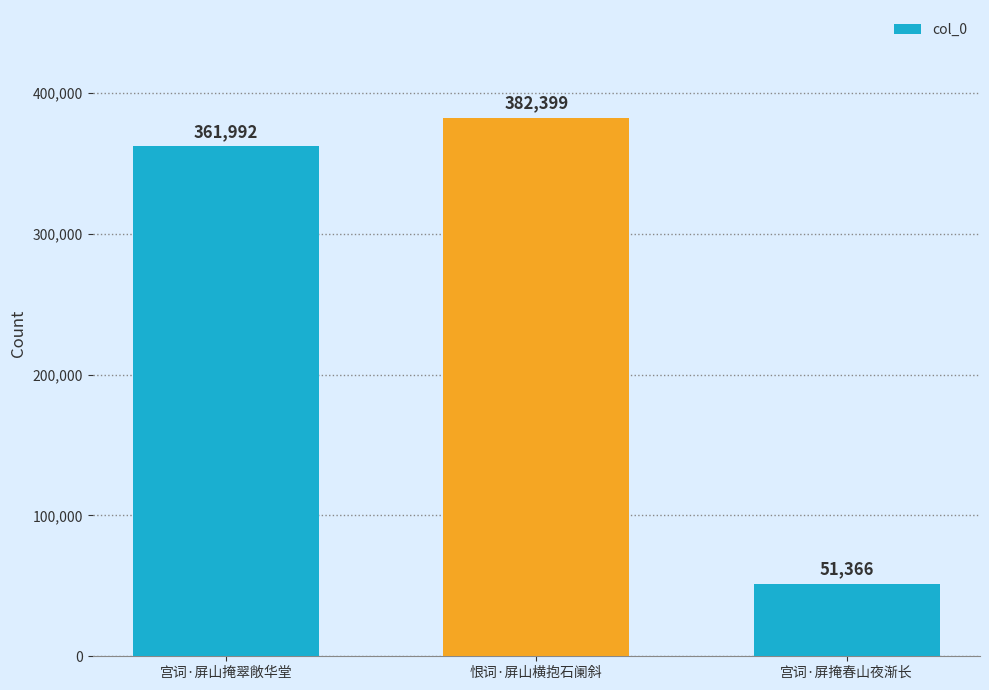

What is the difference between the maximum and second lowest values?

20407